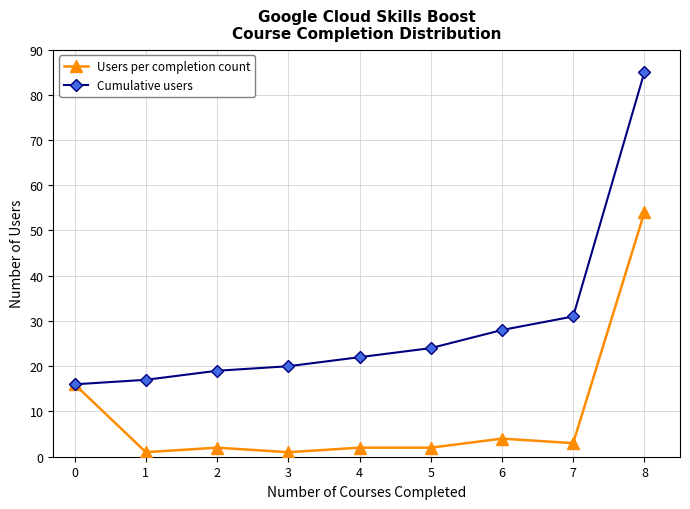

How many lines are shown in the chart?

2